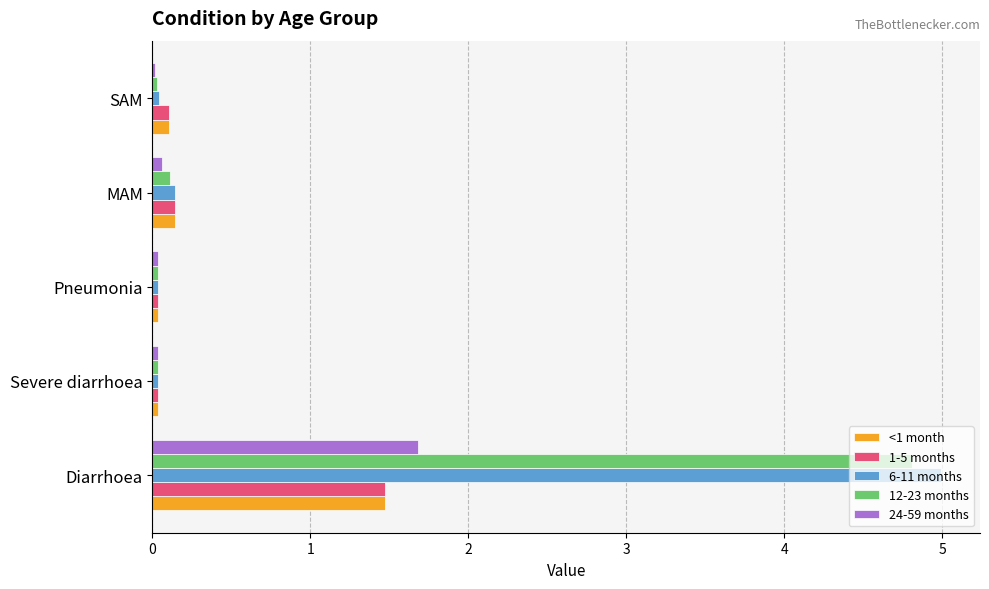

What is the total value across all series at Diarrhoea?

14.4